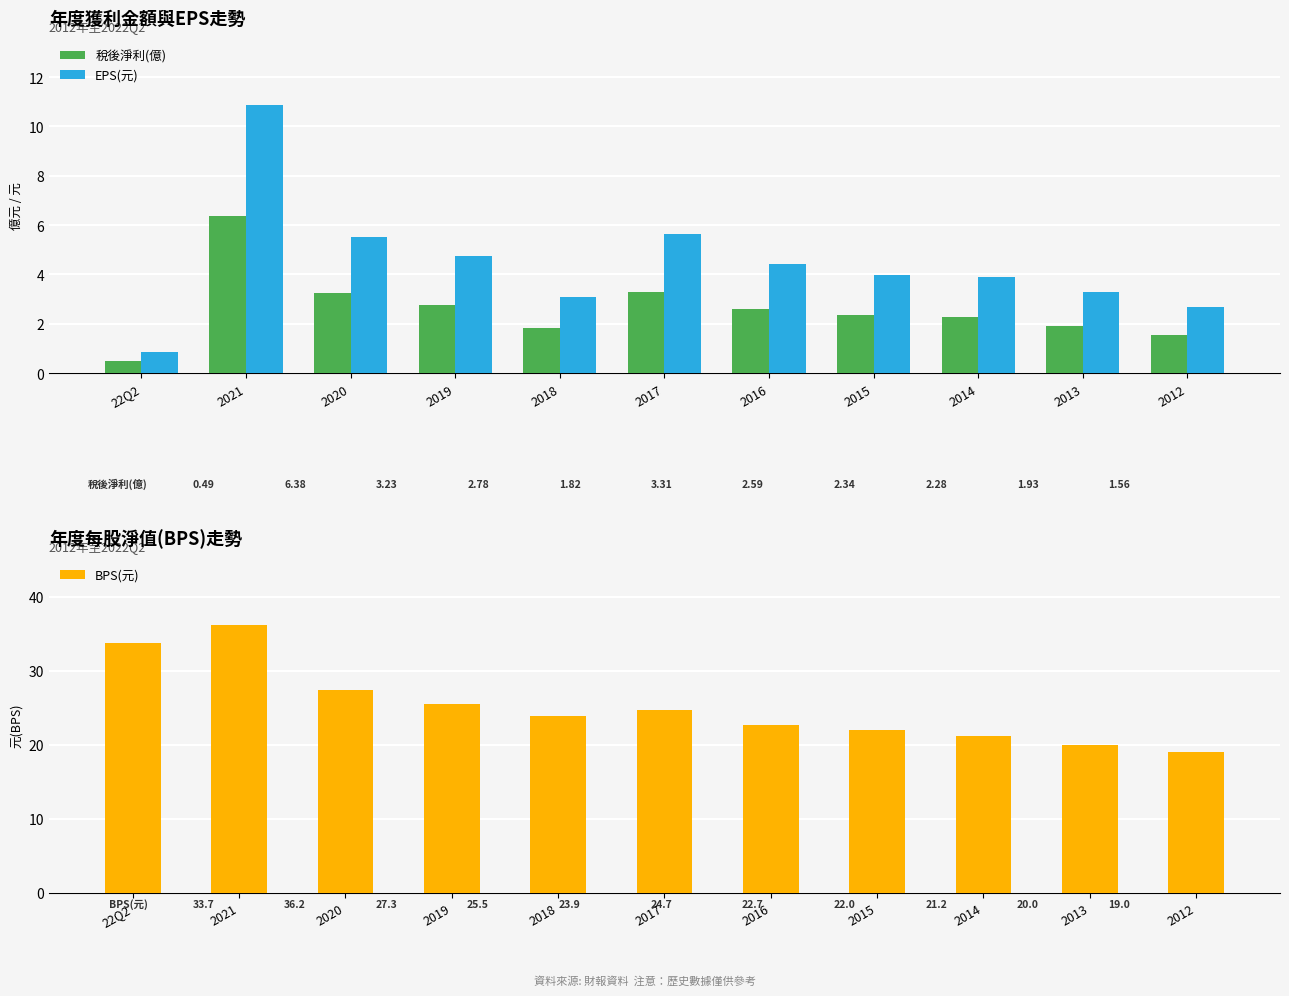

What is the minimum value shown in the chart?

0.5